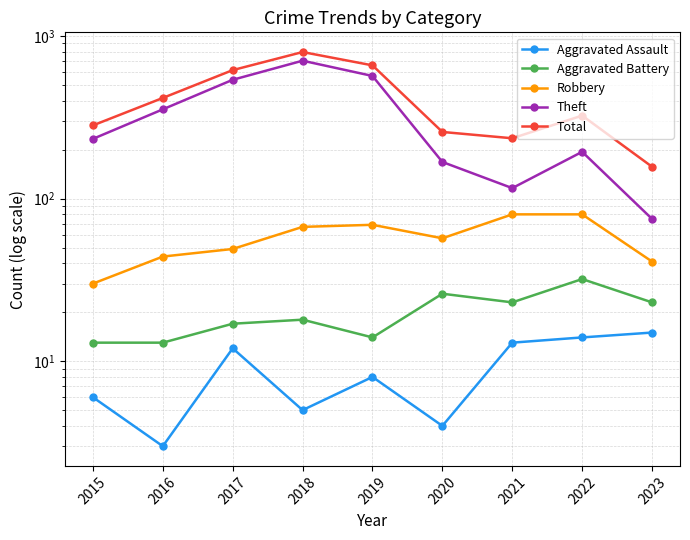

How many series are shown in this chart?

5